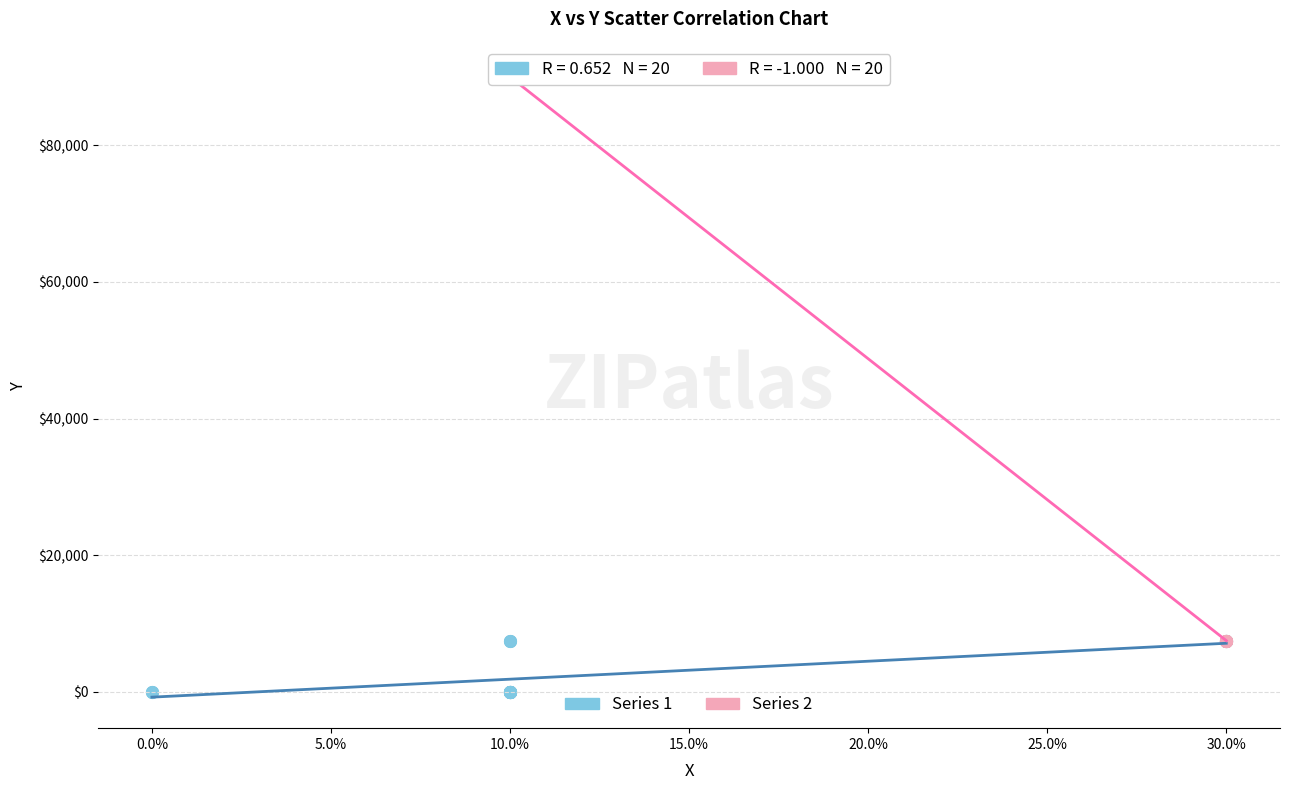

Which series has the largest Y range (max minus min)?

Series 2